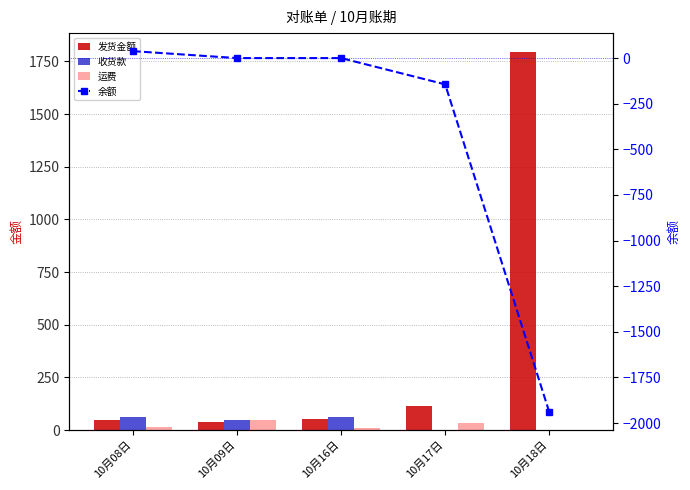

The 发货金额 series shows 112 at 10月17日. True or false?

True